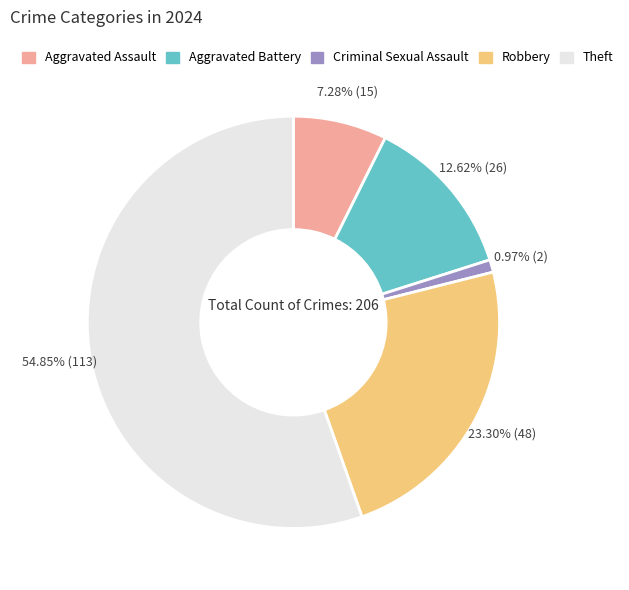

To the nearest percent, what is the combined percentage of Robbery and Aggravated Assault?

31%